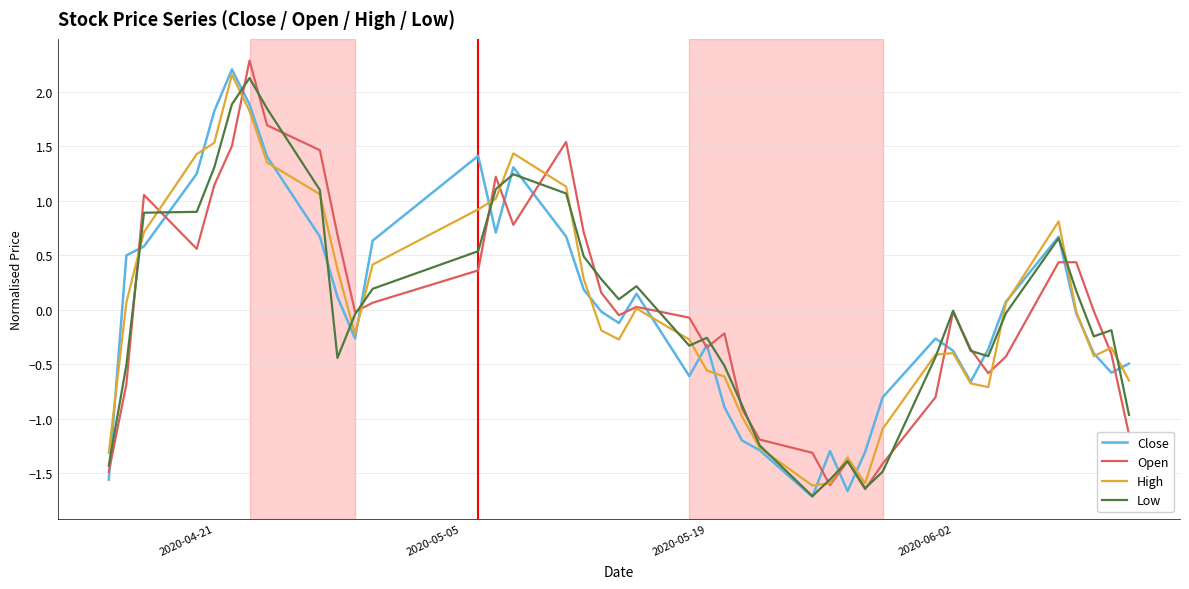

What is the lowest value of the Close series?

-1.7